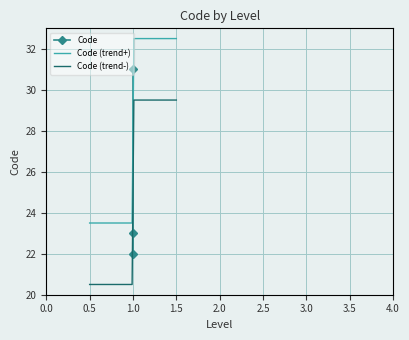

True or false: Code (trend-) and Code (trend+) cross at least once.

False